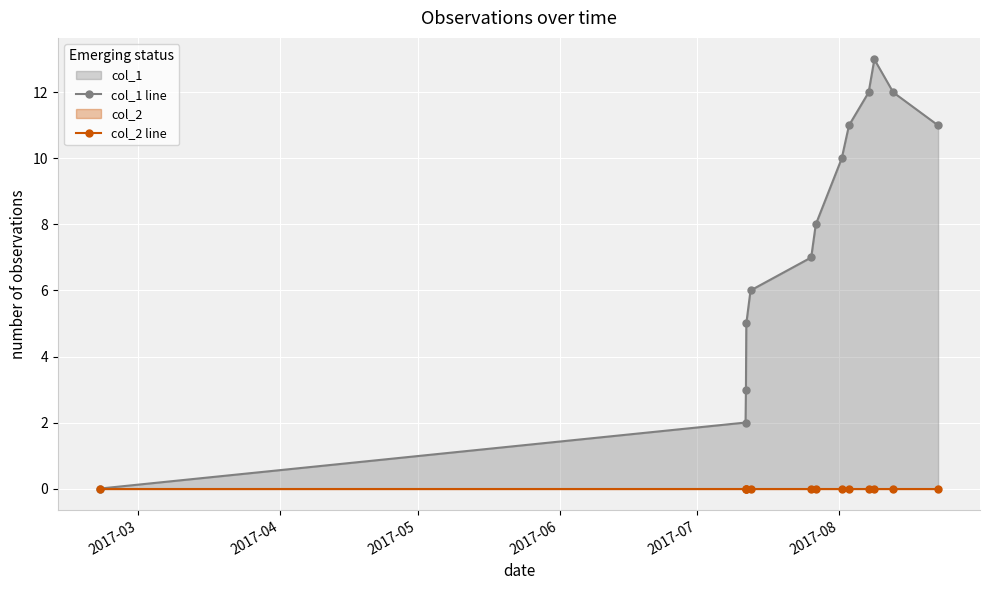

Which series has the largest total across all categories?

col_1 line